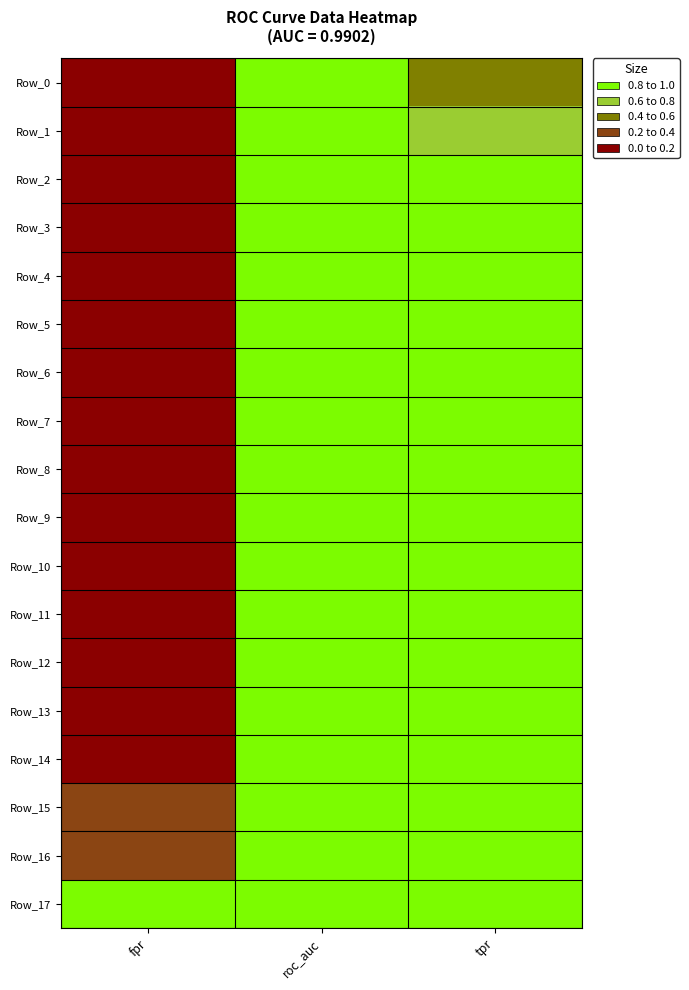

At fpr, list the series in order from smallest to largest.

Row_0, Row_1, Row_2, Row_3, Row_4, Row_5, Row_6, Row_7, Row_8, Row_9, Row_10, Row_11, Row_12, Row_13, Row_14, Row_15, Row_16, Row_17